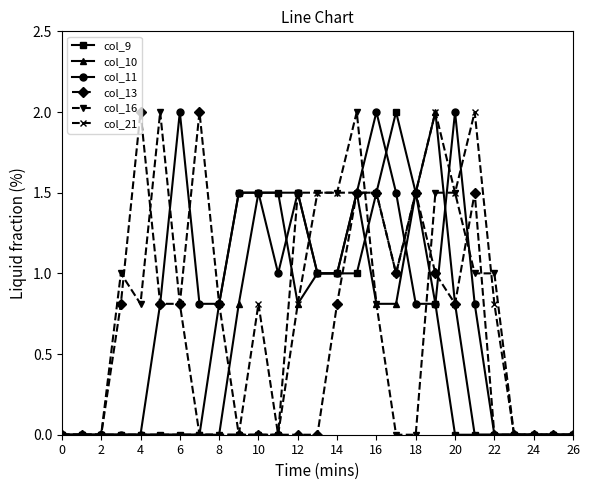

Reading left to right, transcribe all the data shown in this chart.

col_9: 0.0	0.0	0.0	0.0	0.0	0.0	0.0	0.0	0.8	1.5	1.5	1.5	1.5	1.0	1.0	1.0	1.5	2.0	1.5	0.8	0.0	0.0	0.0	0.0	0.0	0.0	0.0
col_10: 0.0	0.0	0.0	0.0	0.0	0.0	0.0	0.0	0.0	0.8	1.5	1.5	0.8	1.0	1.0	1.5	0.8	0.8	1.5	2.0	0.8	0.0	0.0	0.0	0.0	0.0	0.0
col_11: 0.0	0.0	0.0	0.0	0.0	0.8	2.0	0.8	0.8	1.5	1.5	1.0	1.5	1.0	1.0	1.5	2.0	1.5	0.8	0.8	2.0	0.8	0.0	0.0	0.0	0.0	0.0
col_13: 0.0	0.0	0.0	0.8	2.0	0.8	0.8	2.0	0.8	0.0	0.0	0.0	0.0	0.0	0.8	1.5	1.5	1.0	1.5	1.0	0.8	1.5	0.0	0.0	0.0	0.0	0.0
col_16: 0.0	0.0	0.0	1.0	0.8	2.0	0.8	0.0	0.0	0.0	0.0	0.0	1.5	1.5	1.5	2.0	0.8	0.0	0.0	1.5	1.5	1.0	1.0	0.0	0.0	0.0	0.0
col_21: 0.0	0.0	0.0	0.0	0.0	0.0	0.0	0.0	0.0	0.0	0.8	0.0	0.8	1.5	1.5	1.5	1.5	1.0	1.5	2.0	1.5	2.0	0.8	0.0	0.0	0.0	0.0